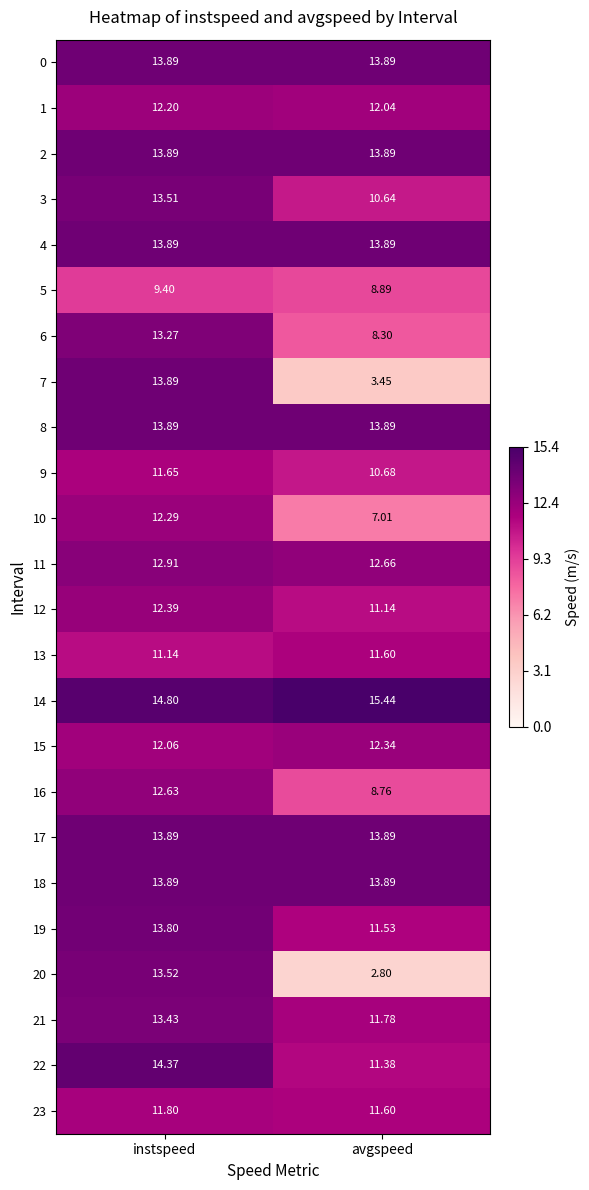

At which category is the sum across all series the highest?

instspeed